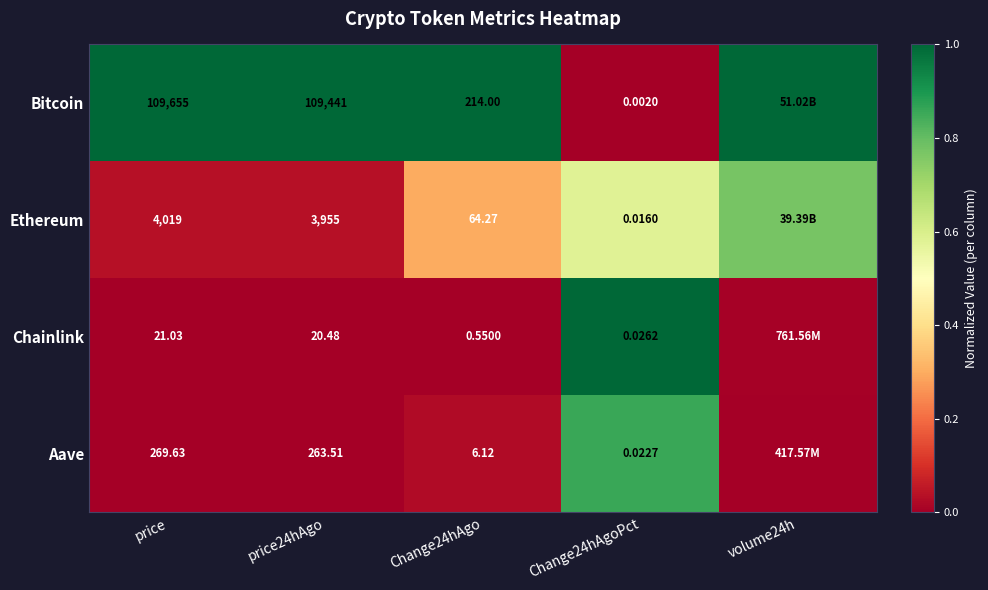

Which series changed the most between price24hAgo and Change24hAgo?

Bitcoin